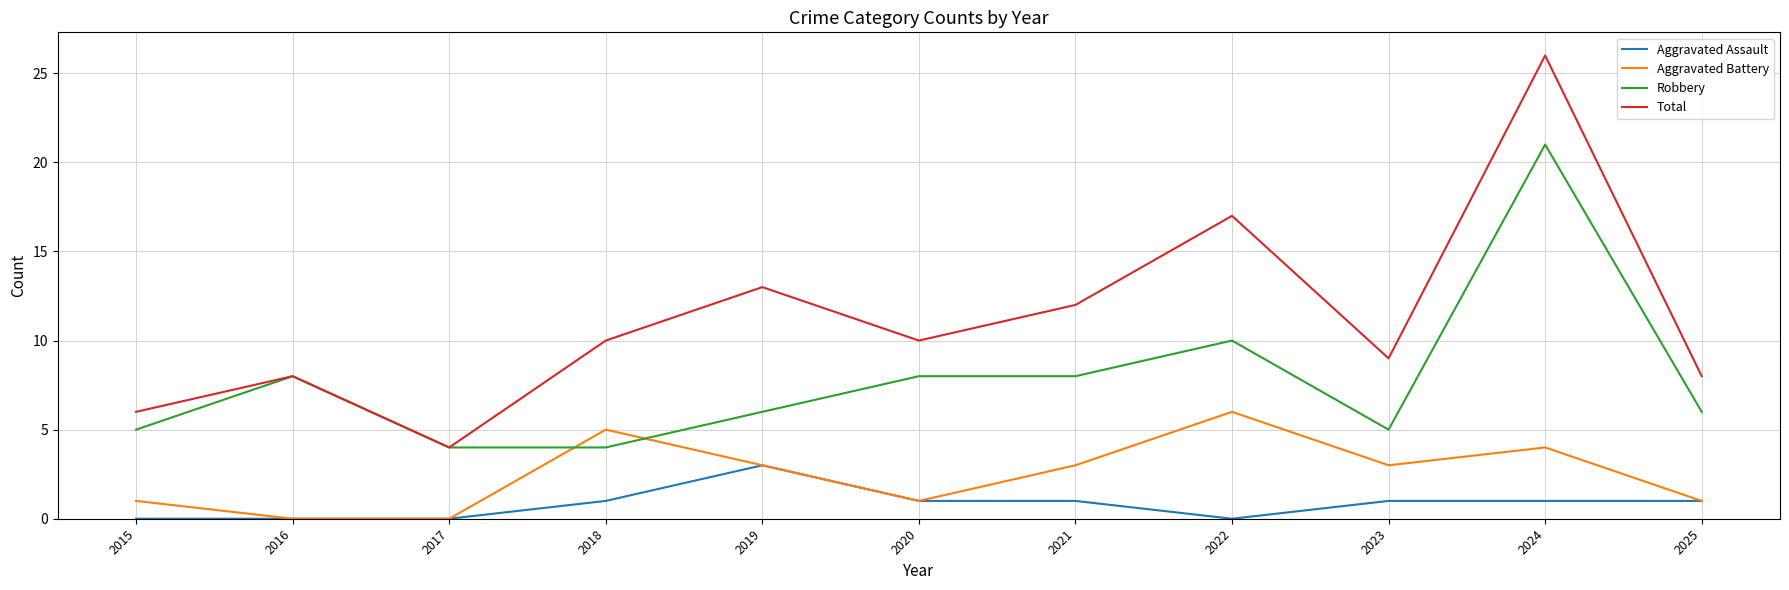

What is the highest value of the Robbery series?

21